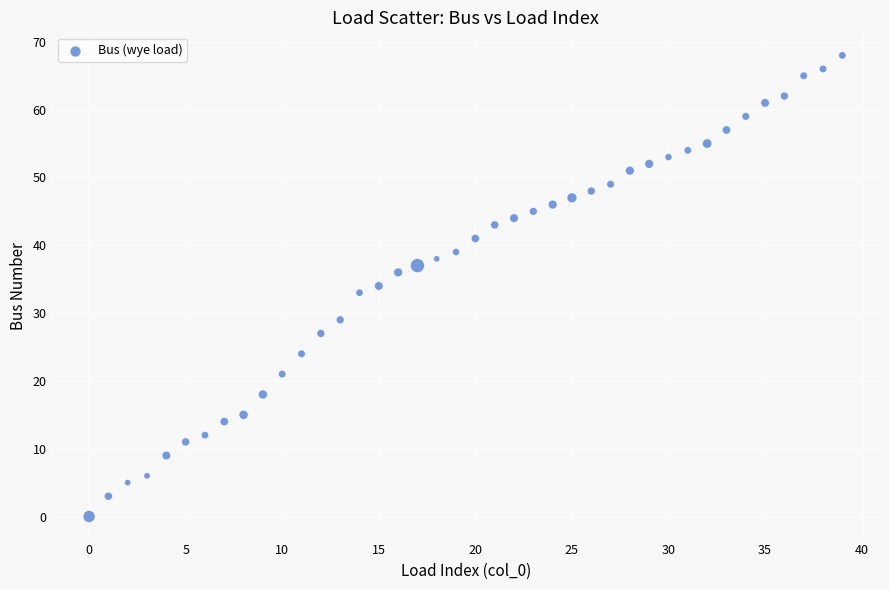

What is the range of Y values (max minus min)?

68